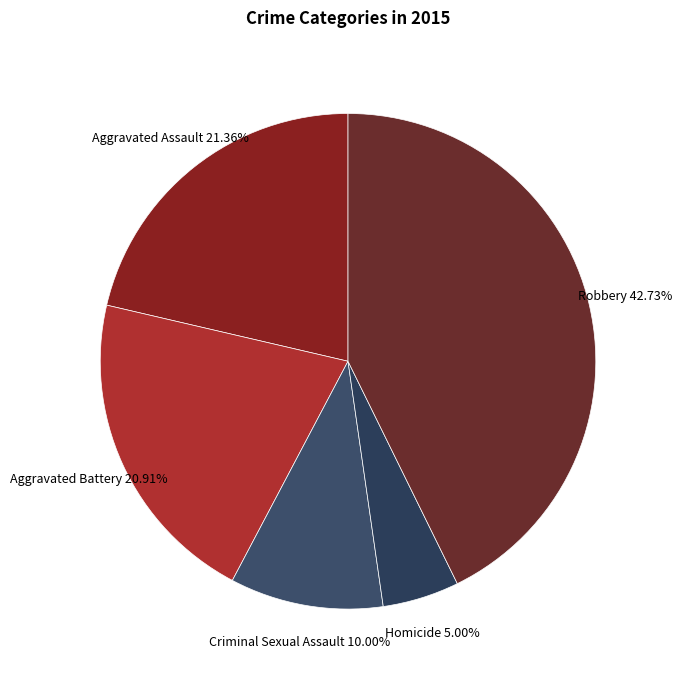

Which slice is the smallest?

Homicide